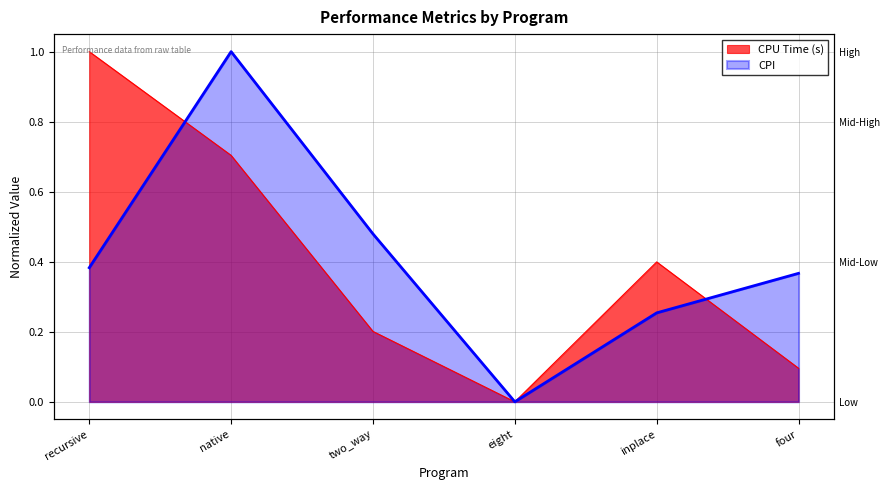

The value of CPU Time (s) at four is 0.1. True or false?

True